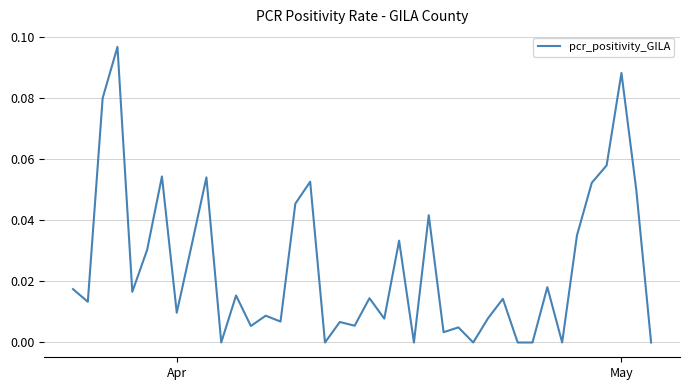

How many categories are shown in the chart?

40